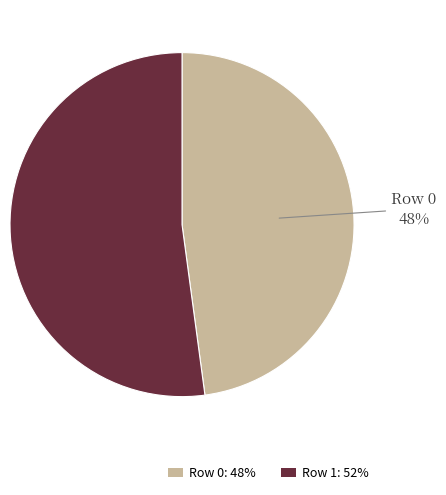

To the nearest percent, what percentage of the pie is Row 1?

52%